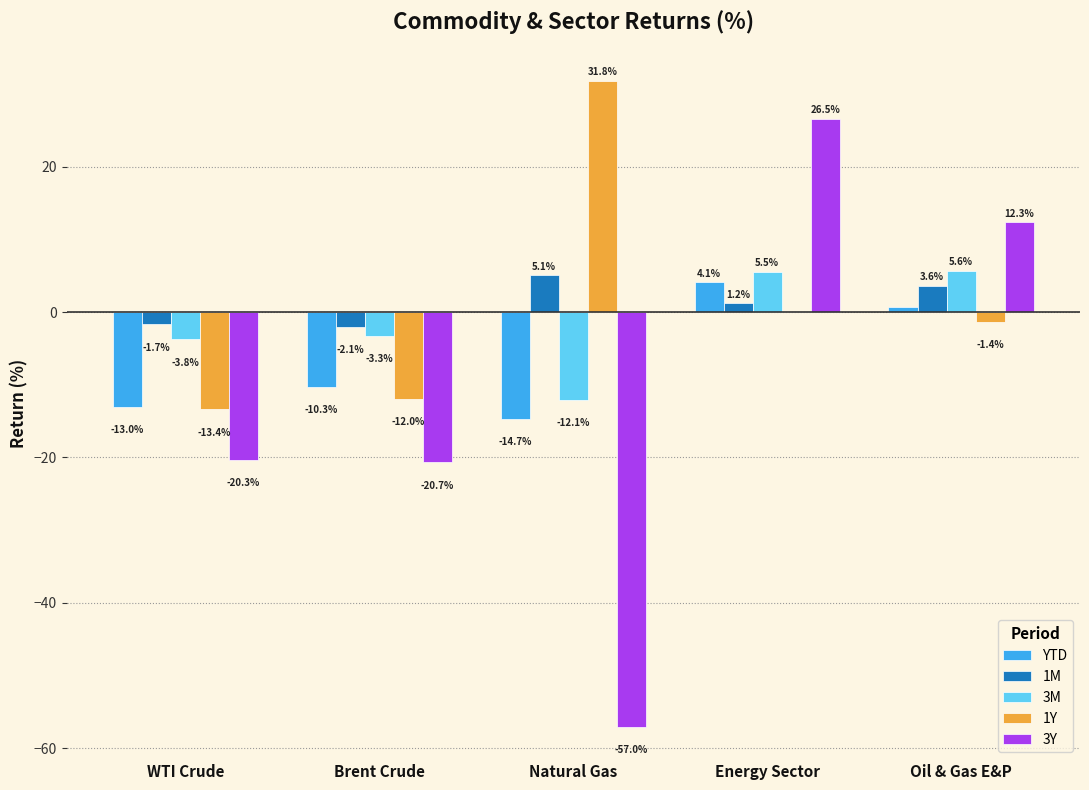

The 3Y series shows -57.0 at Natural Gas. True or false?

True